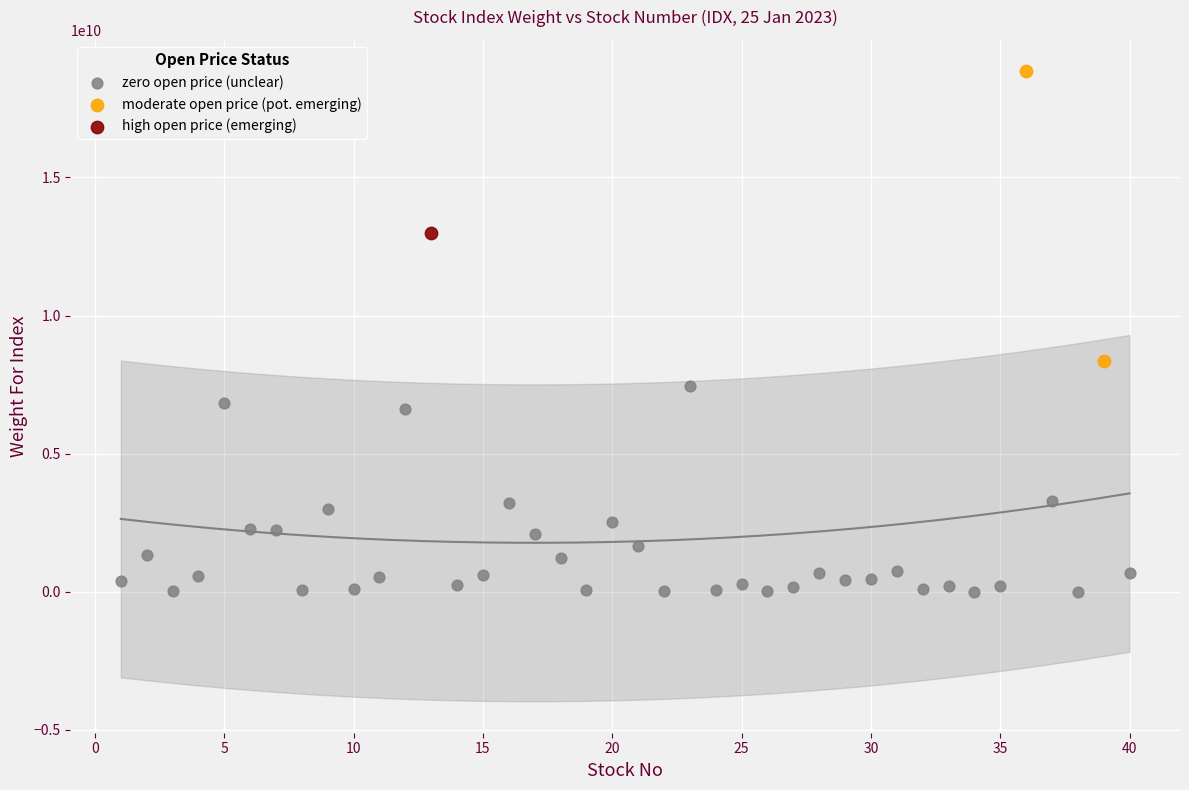

What are all the series names shown in the legend?

zero open price (unclear), moderate open price (pot. emerging), high open price (emerging)